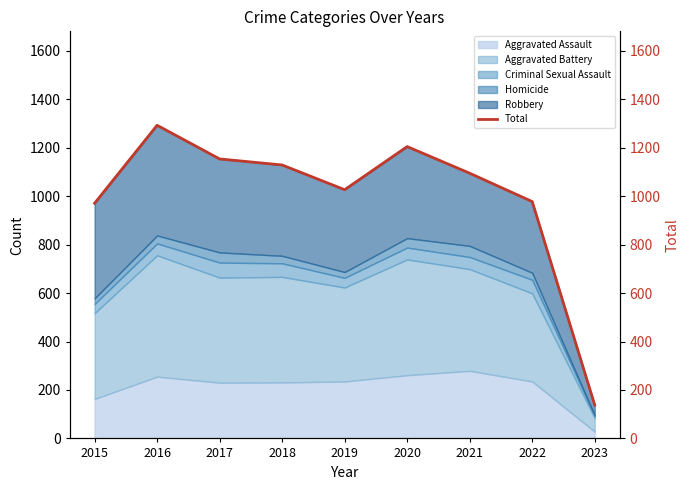

At which category does the chart reach its minimum across all series?

2023